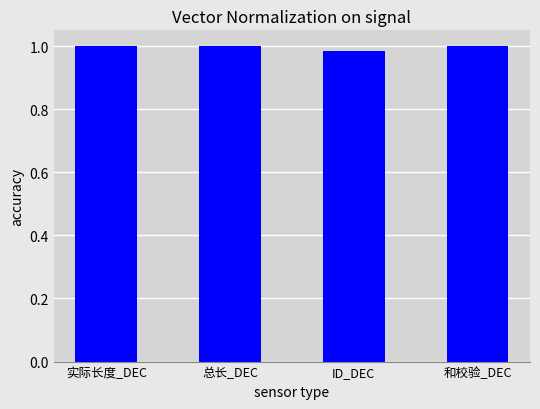

What is the label of the 3rd bar from the left?

ID_DEC